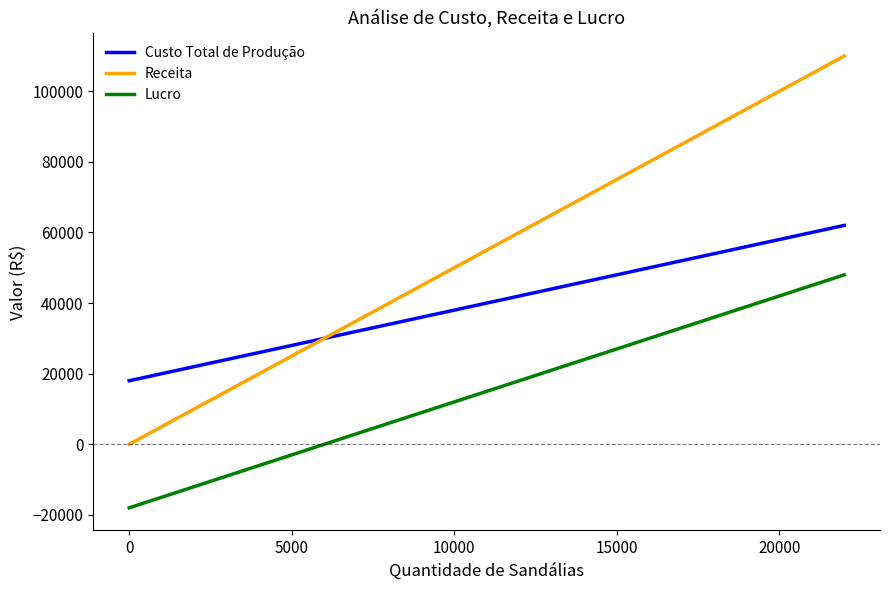

True or false: Custo Total de Produção and Lucro cross at least once.

False